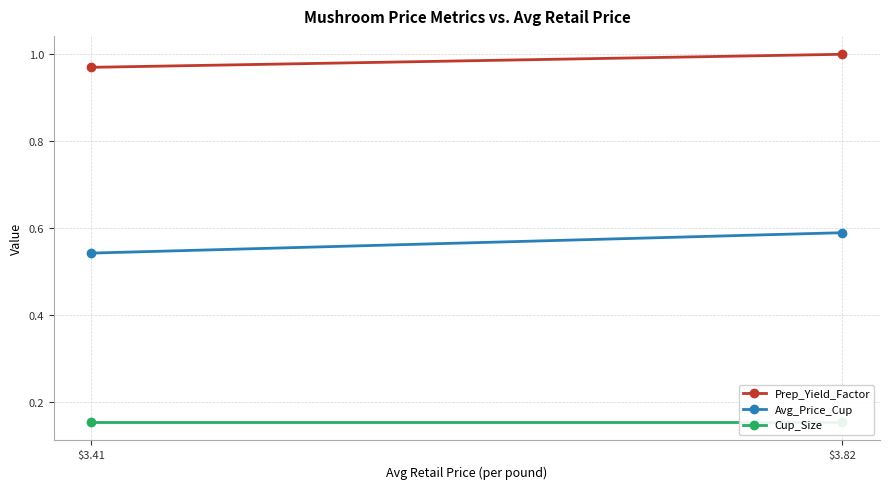

Which has a higher value, $3.41 or $3.82?

$3.82